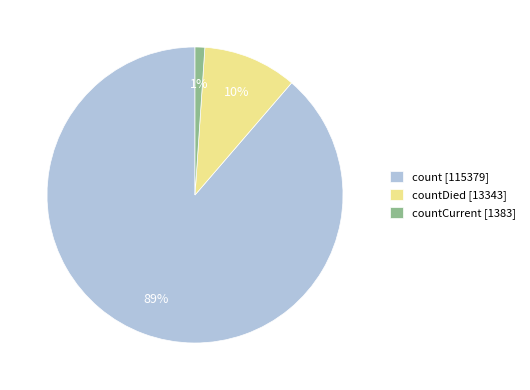

Combined, do countCurrent [1383] and count [115379] account for over 50%?

Yes